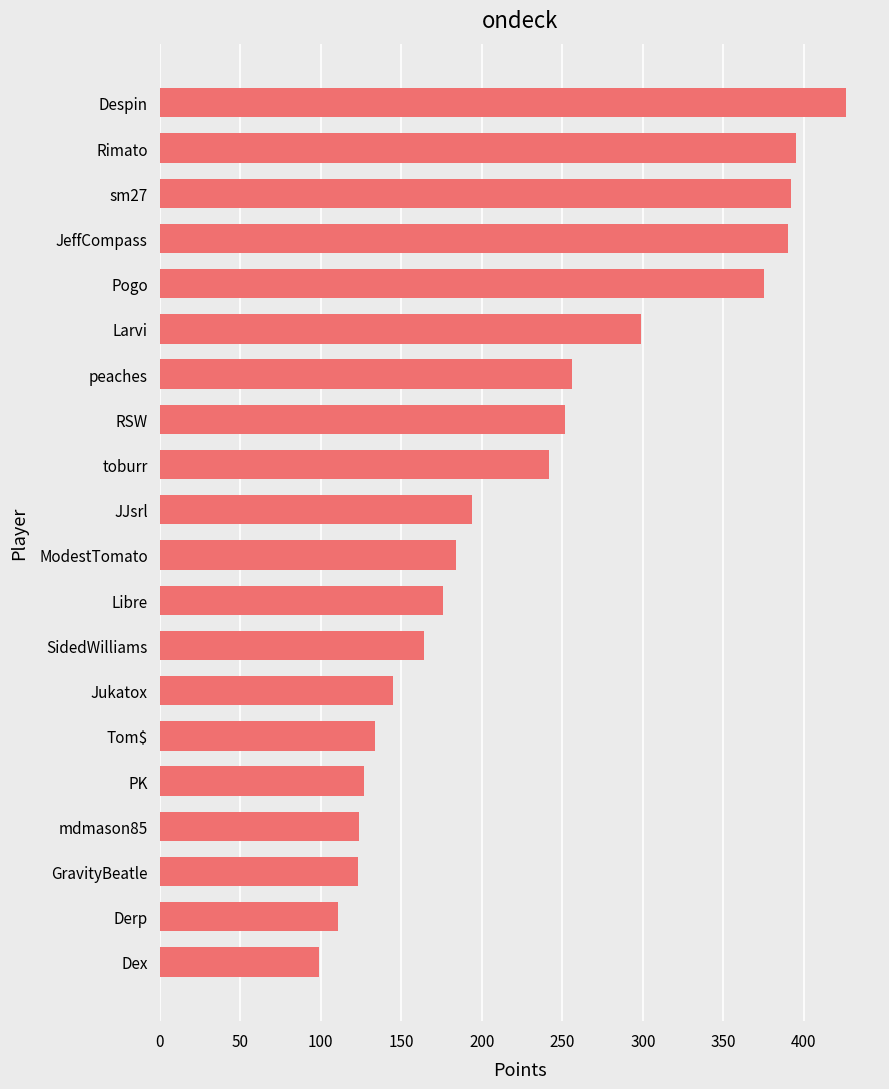

What is the greatest value displayed?

426